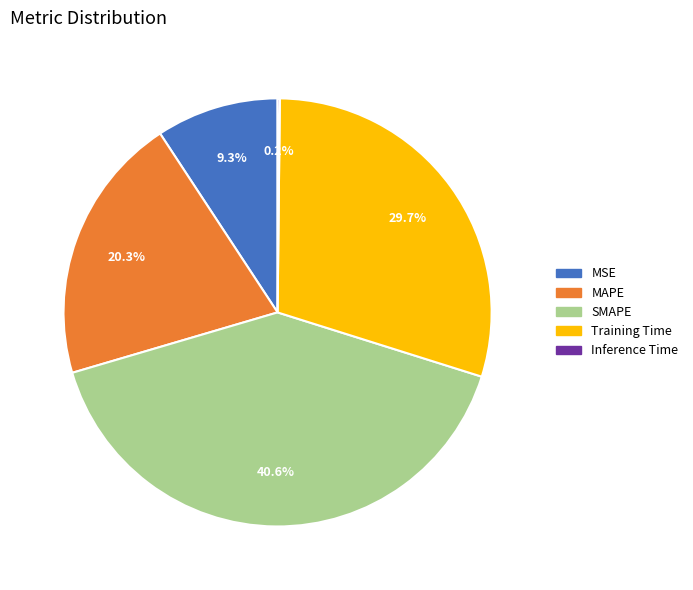

What percentage is the SMAPE slice, to the nearest percent?

41%